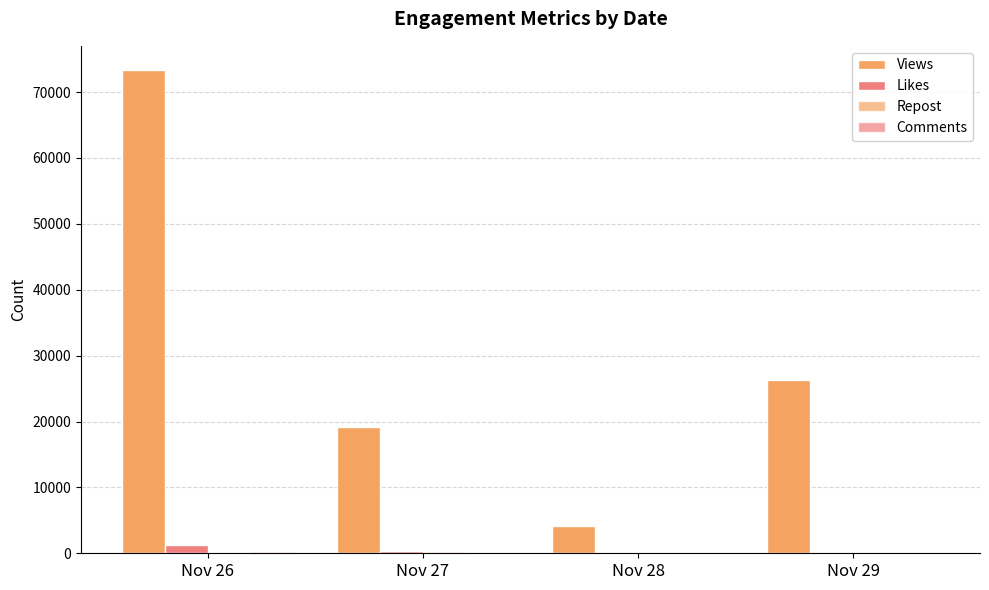

Reading left to right, list all the values displayed in this chart.

Views: 73351	19216	4107	26264
Likes: 1207	342	45	56
Repost: 97	128	24	24
Comments: 137	37	13	9